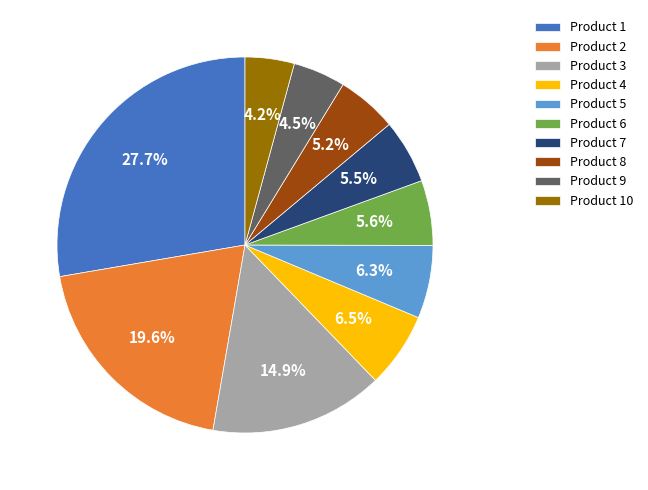

Is there a majority slice in this chart?

No